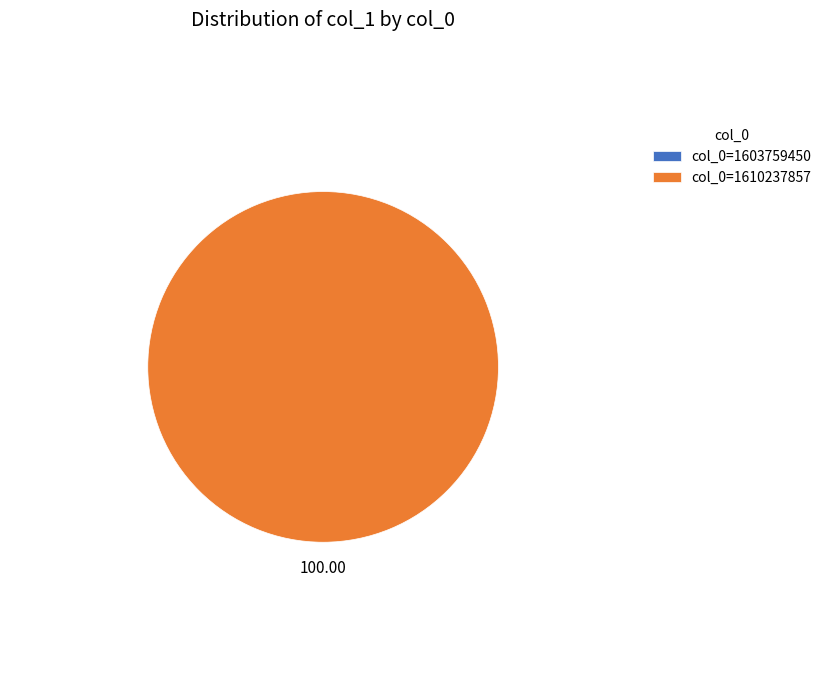

What is the smallest slice in the pie chart?

1603759450